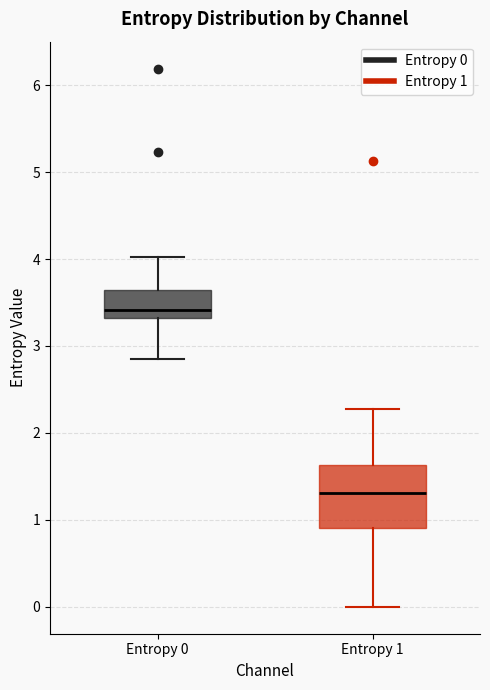

Where does the median line of the box for Entropy 0 sit on the y-axis? The values are not printed on the chart, so give them approximately, as read against the axis.

3.4